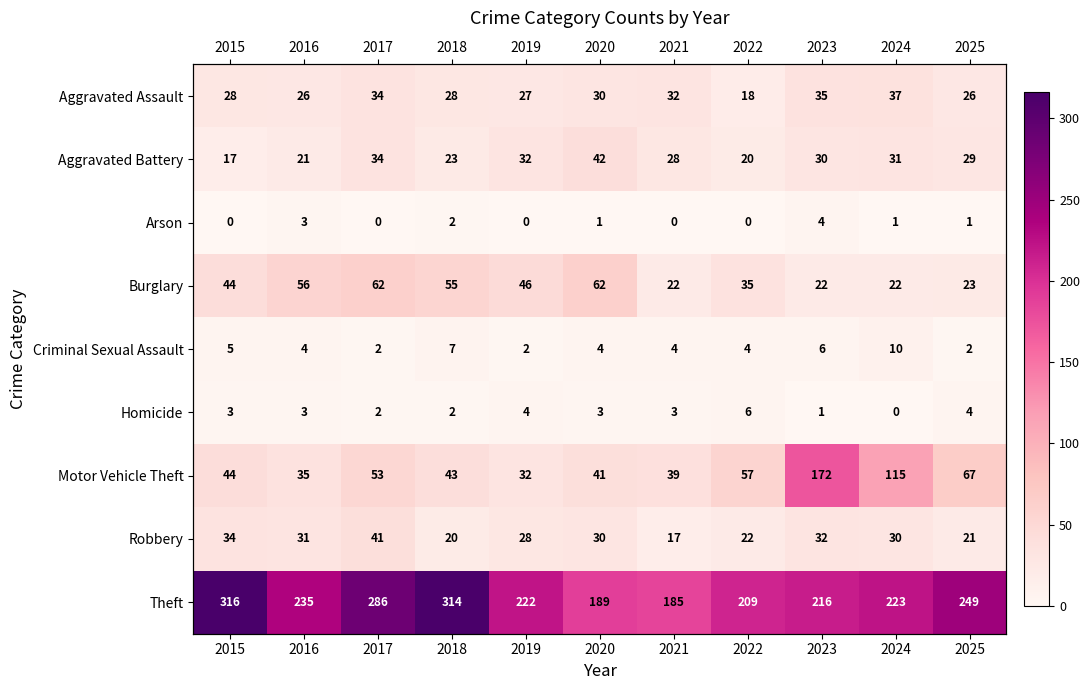

True or false: Aggravated Battery has a value of 23 at 2018.

True